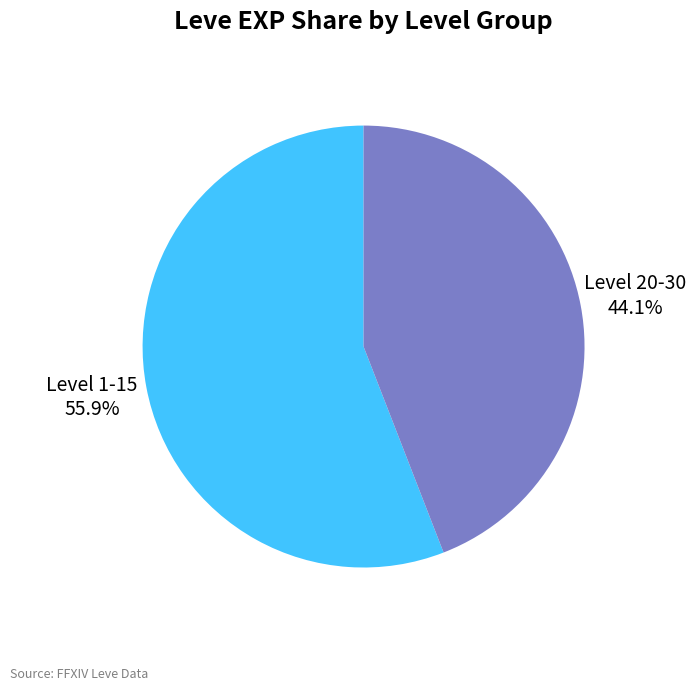

Is there any slice that represents more than half of the pie?

Yes